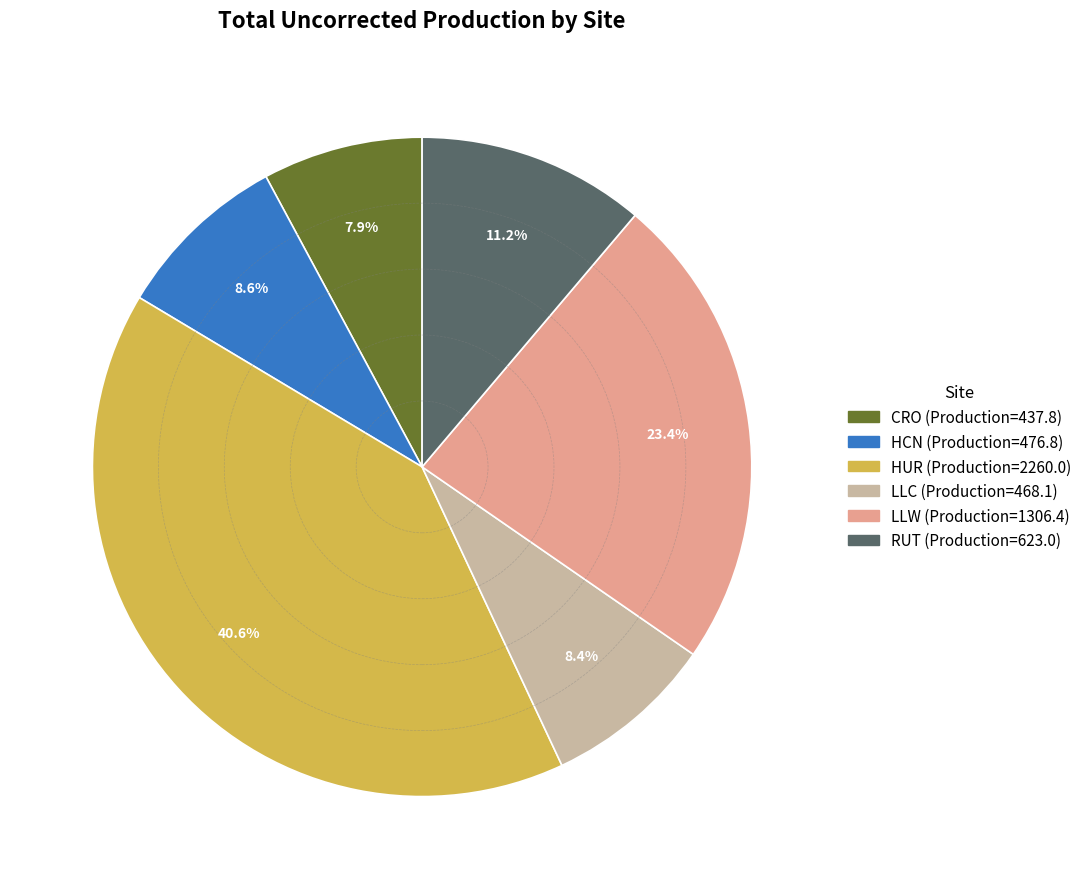

Is there any slice that represents more than half of the pie?

No